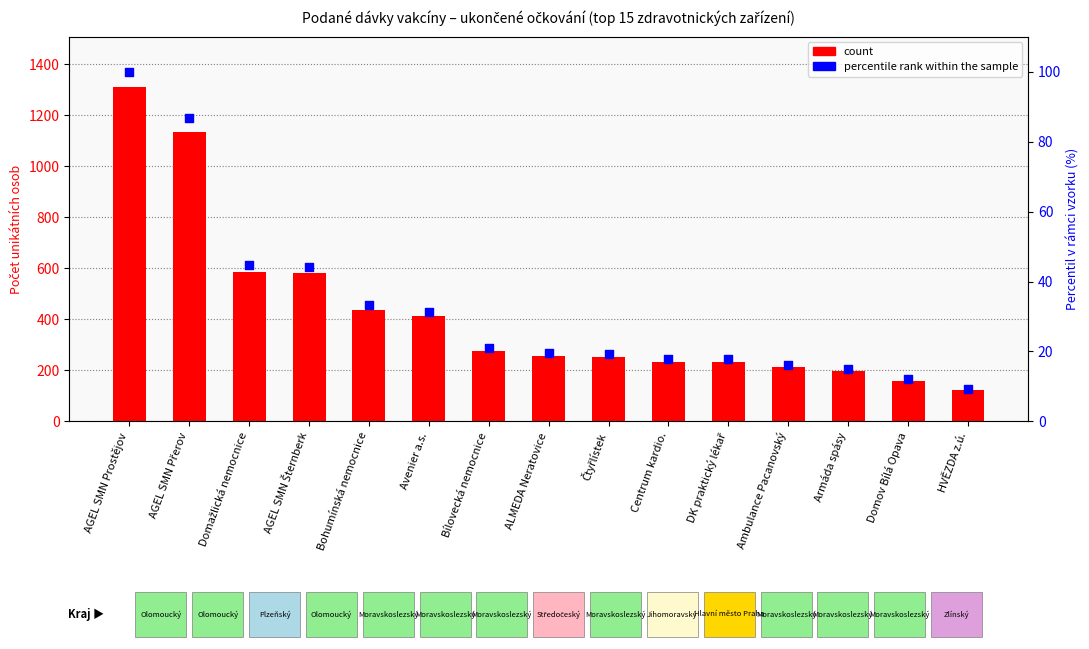

Is the value of percentile rank within the sample at Čtyřlístek greater than the value of count at Čtyřlístek?

No